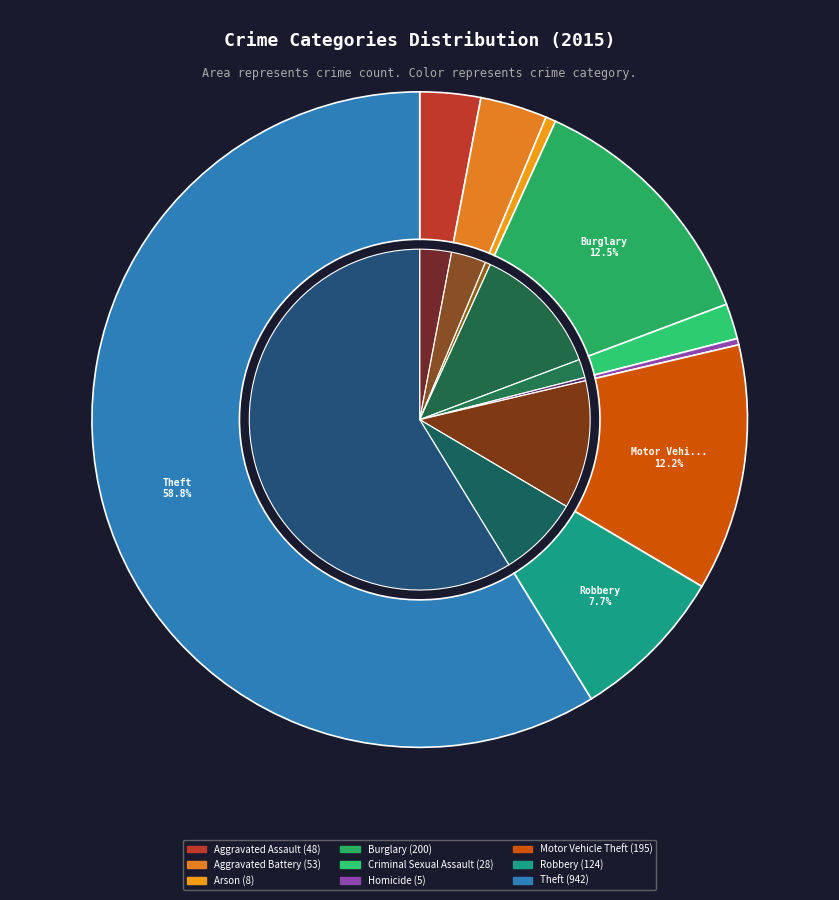

Which slice is the largest?

Theft